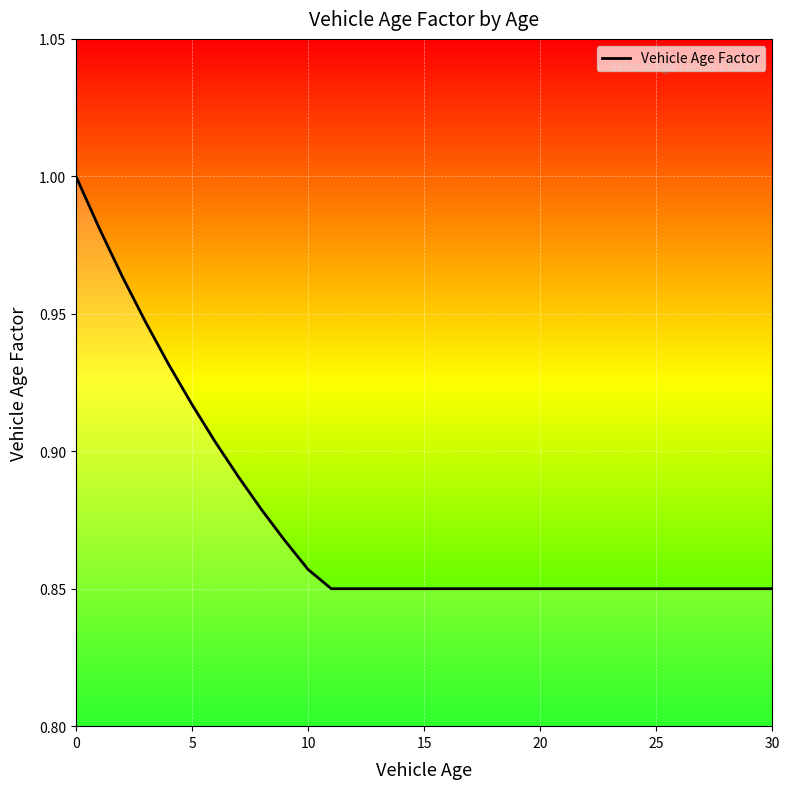

How many lines are shown in the chart?

1